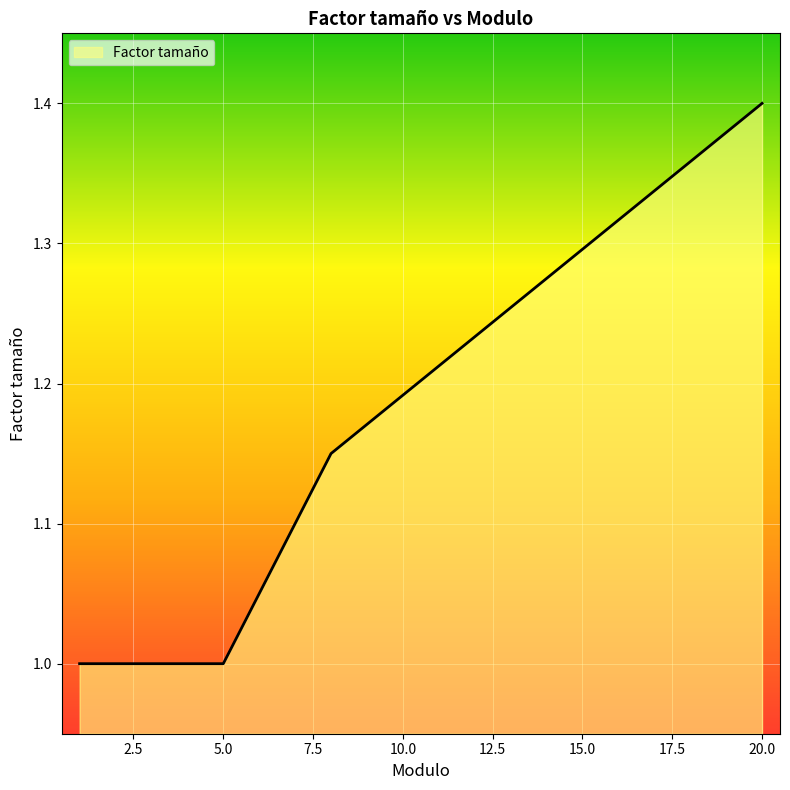

What is the difference between the maximum and minimum values?

0.4